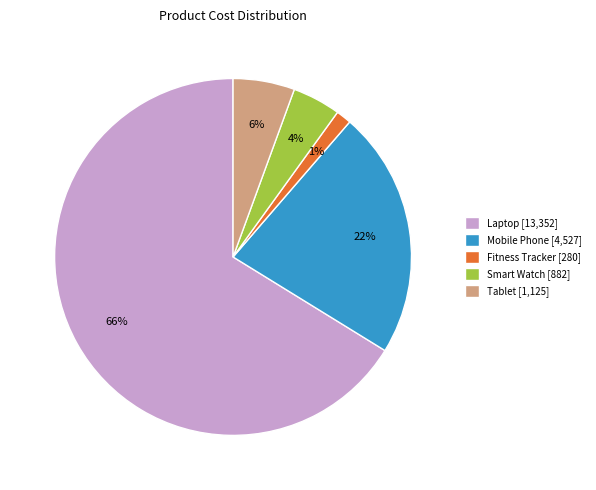

How many segments does this pie chart have?

5